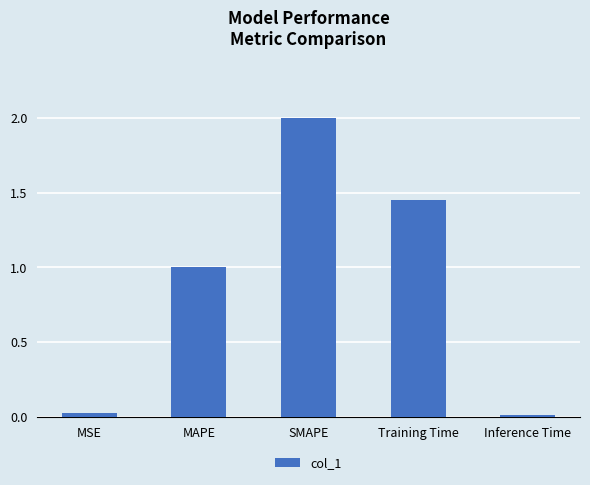

How many bars are there in total?

5